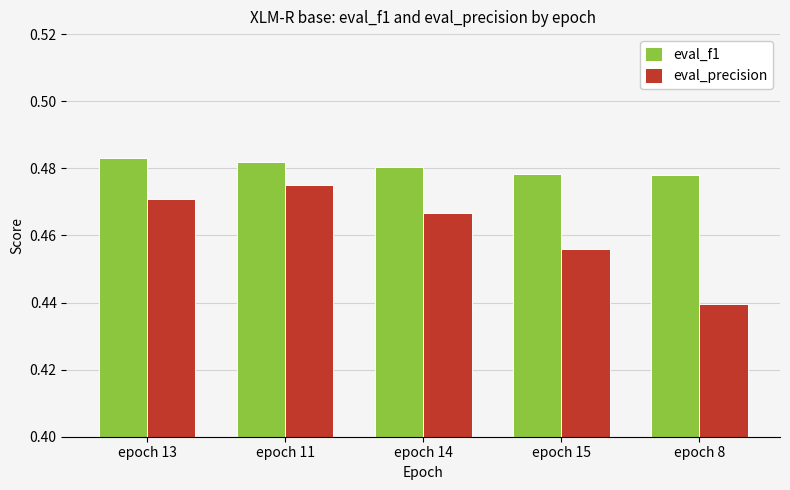

Which category has the highest value in the eval_precision series?

epoch 11